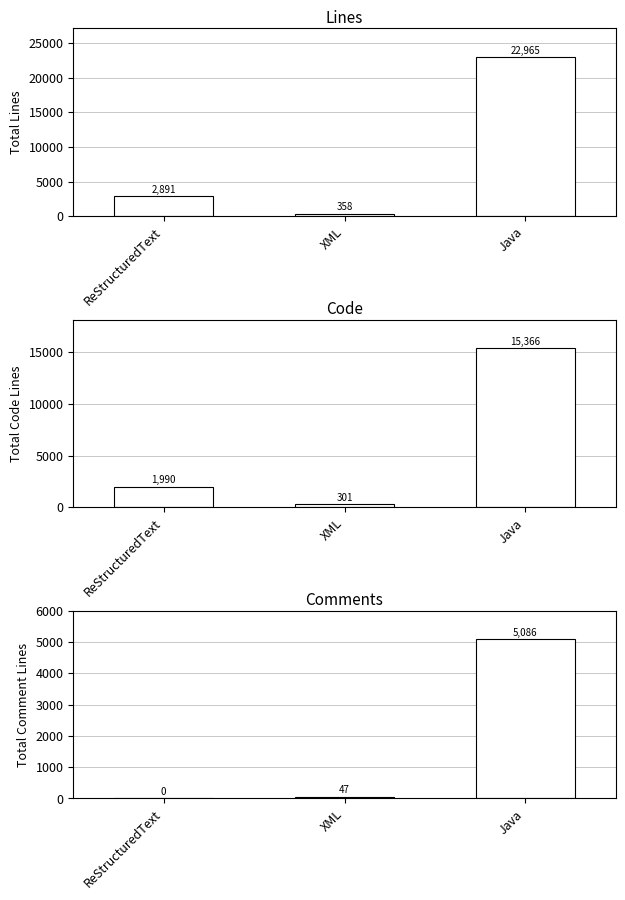

How many series are shown in this chart?

3